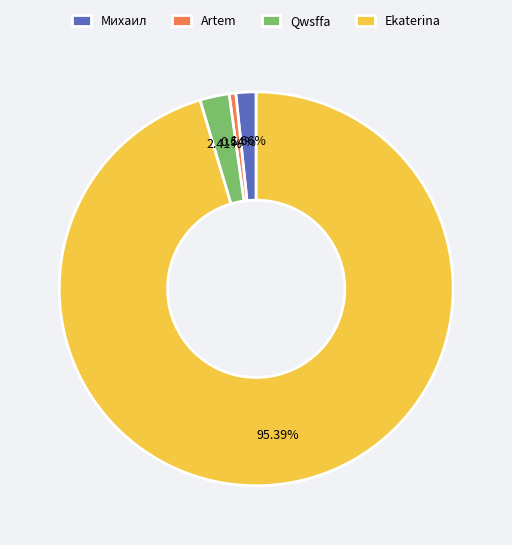

What is the largest slice in the pie chart?

Ekaterina